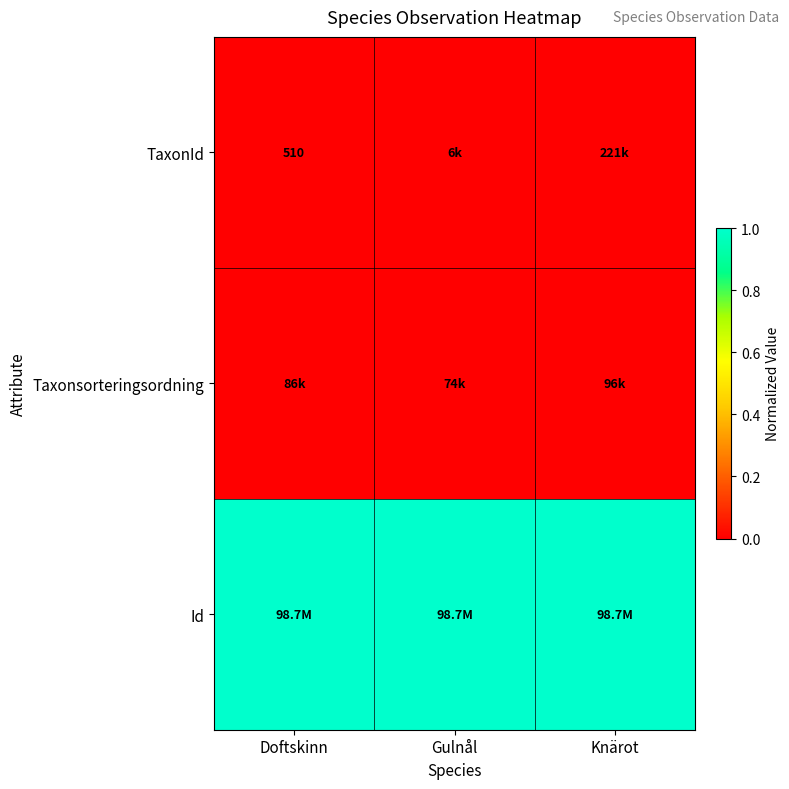

How many series are shown in this chart?

3